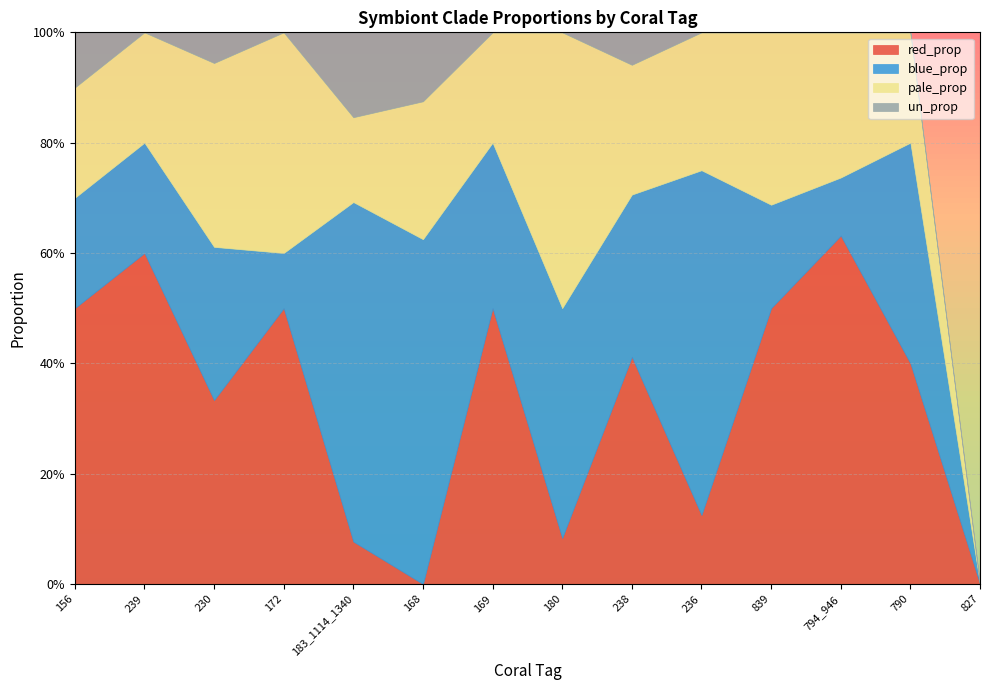

True or false: pale_prop and un_prop cross at least once.

False